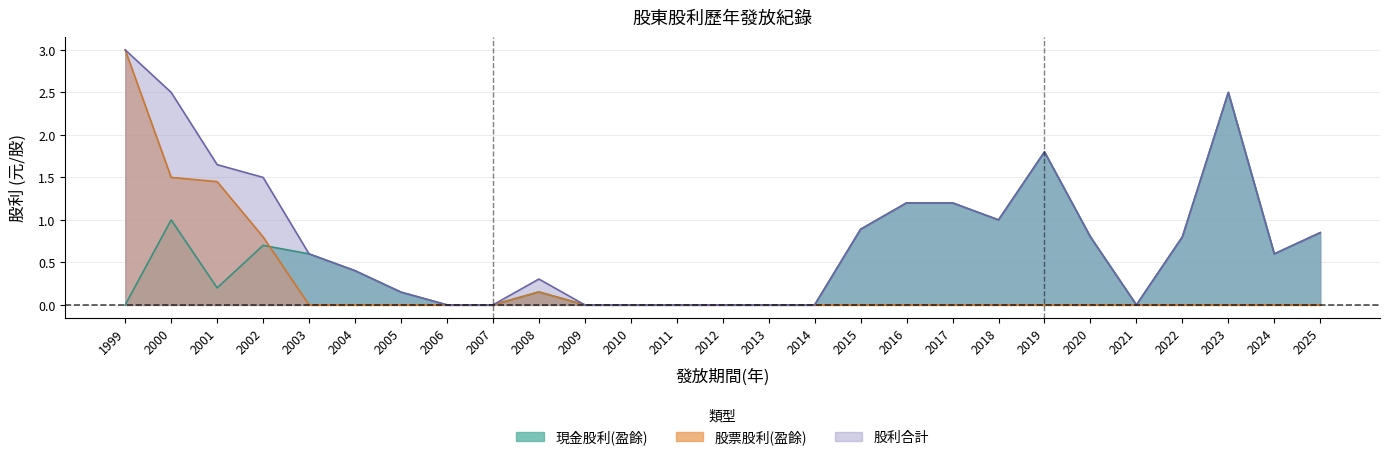

True or false: 股票股利(盈餘) has a value of 0.0 at 2012.

True